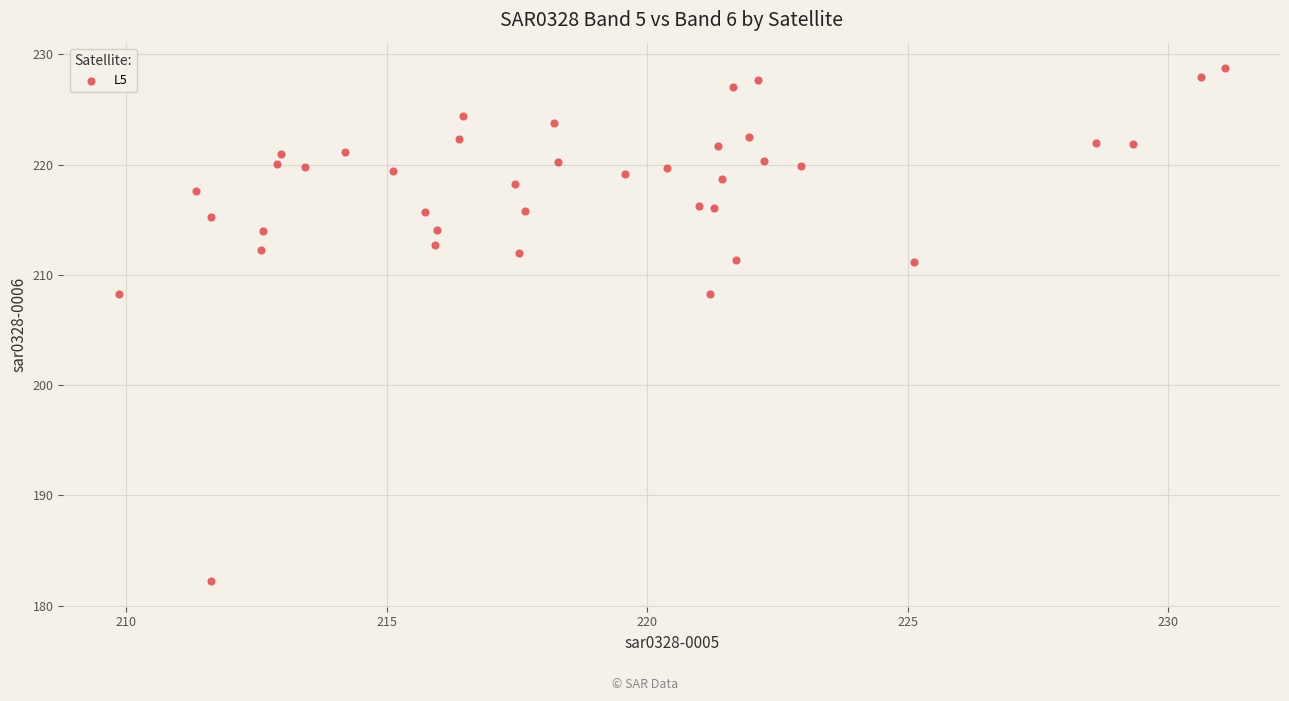

What is the range of X values (max minus min)?

21.2